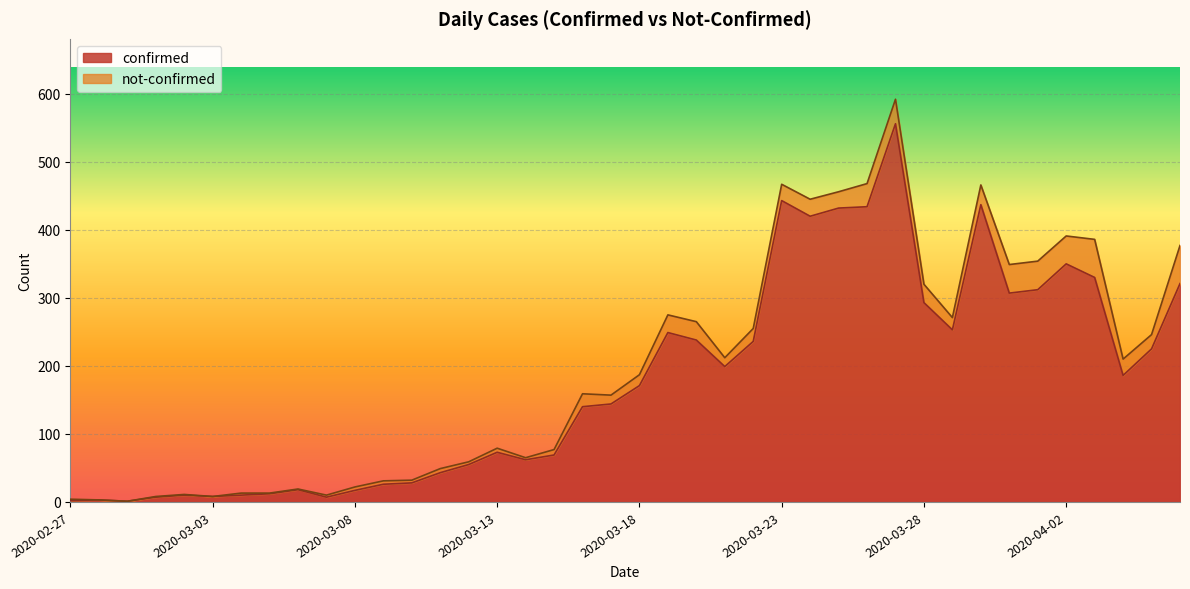

At which label is the value closest to 278?

2020-03-28